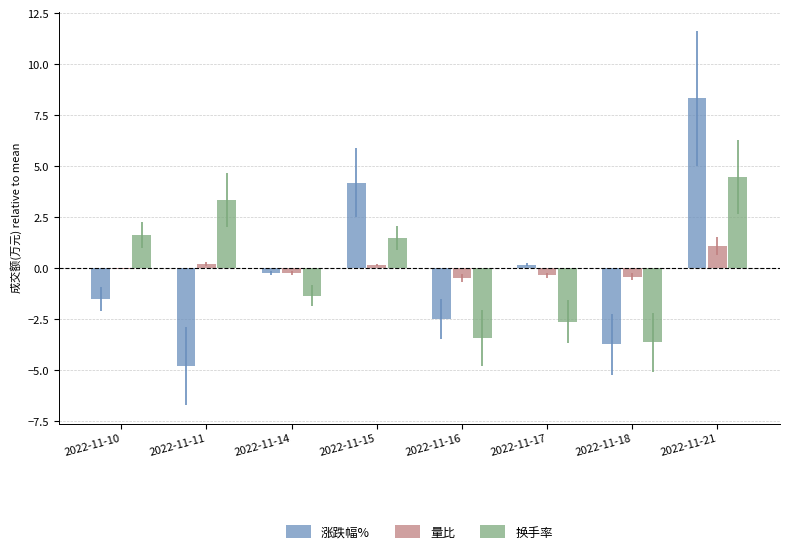

What is the greatest value displayed?

8.3